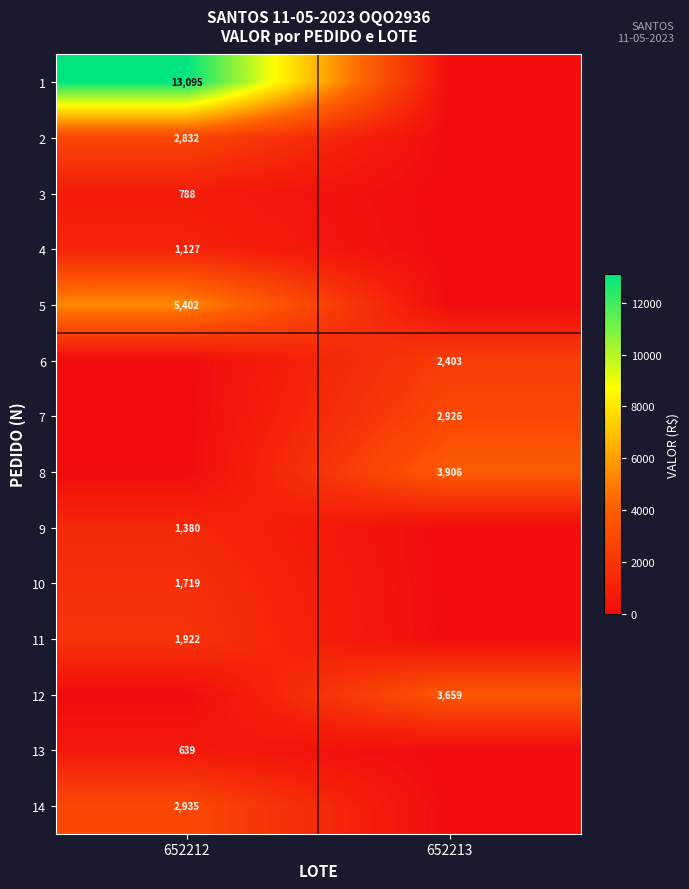

Is it true that 8 equals 3906 at 652213?

True